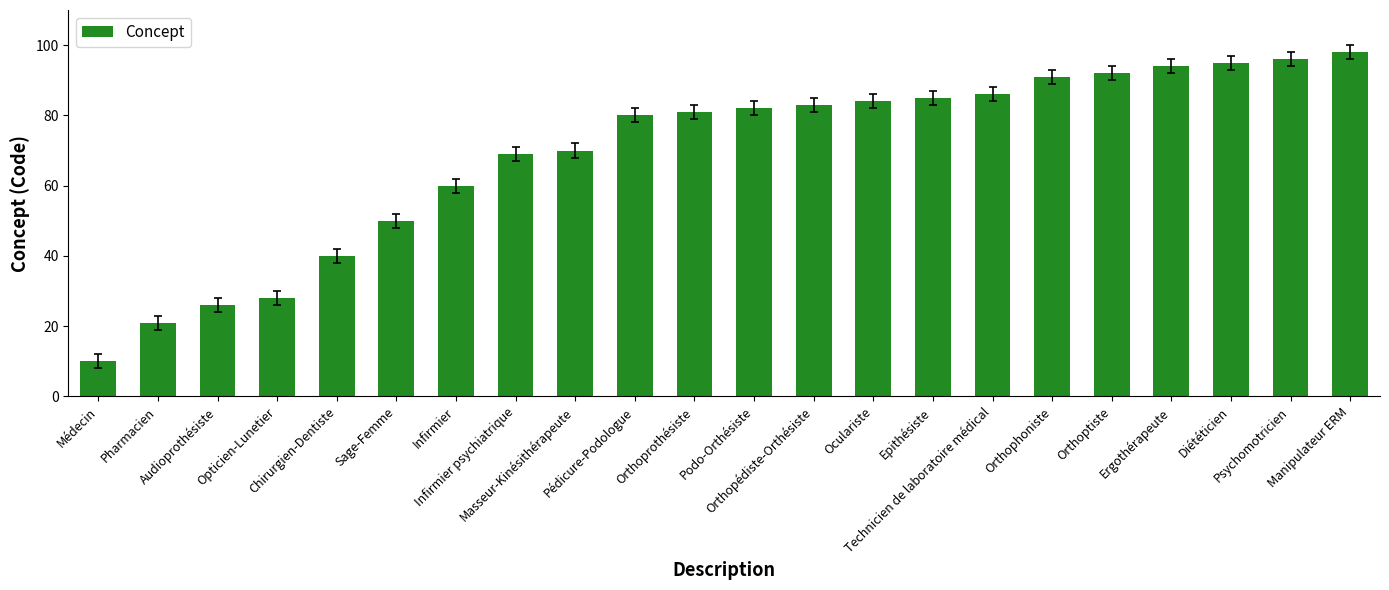

Approximately how many times larger is the value at Epithésiste compared to Orthopédiste-Orthésiste?

1.0